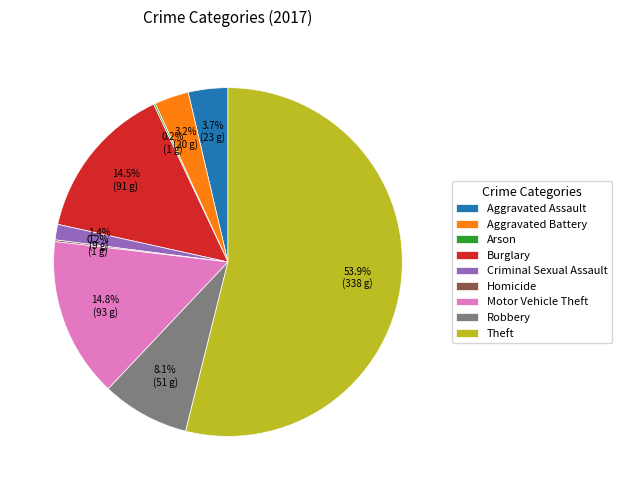

To the nearest percent, what portion does Criminal Sexual Assault represent?

1%